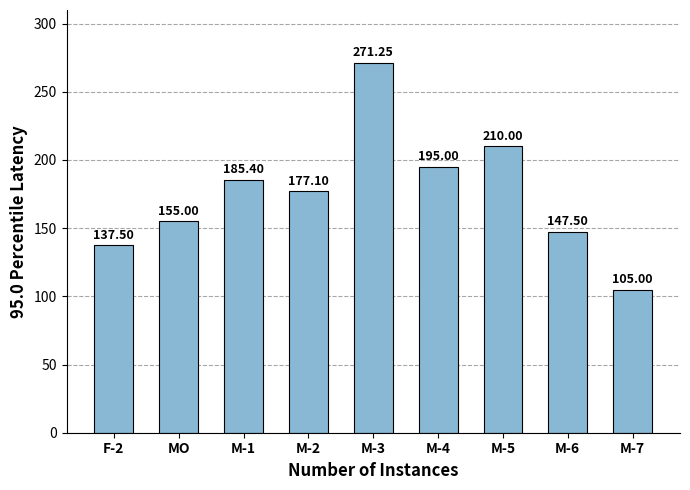

The chart shows a value of 185.4 at M-1. True or false?

True